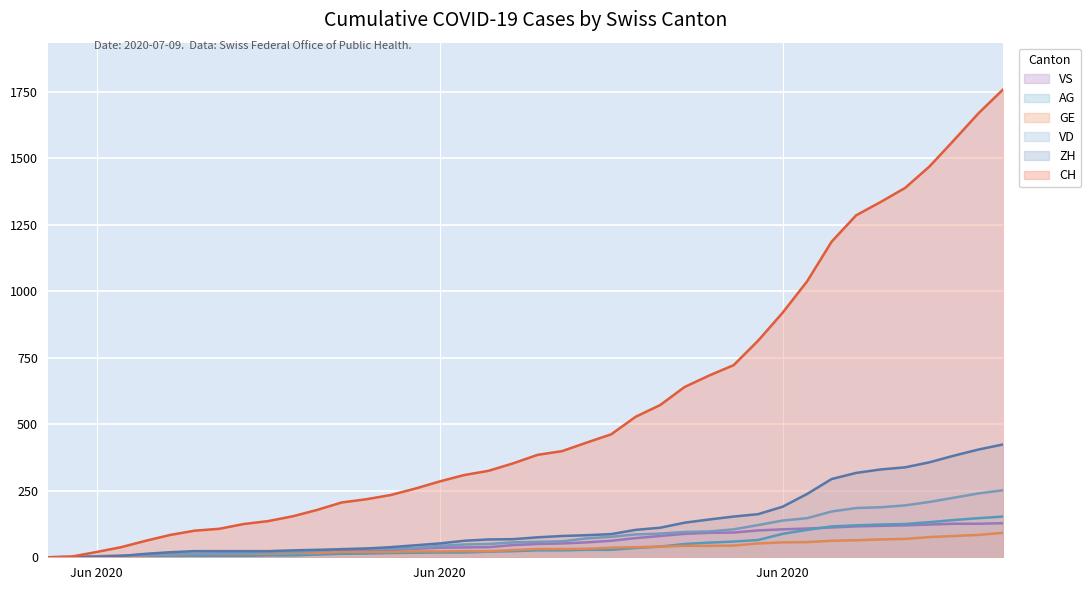

Reading left to right, extract all data points from this chart.

ZH: 0	0	2	5	13	19	23	23	23	23	26	28	30	33	38	45	52	62	67	68	75	80	83	87	103	111	130	142	153	162	190	238	294	317	330	338	357	382	405	424
VD: 0	0	4	6	9	11	13	15	16	19	20	24	31	31	32	35	43	48	50	56	58	60	71	77	86	89	95	97	105	121	138	147	172	185	188	195	208	224	240	252
CH: 0	3	20	38	62	84	100	107	125	136	154	178	206	218	234	258	285	309	325	353	385	399	431	462	528	572	640	683	722	814	919	1037	1186	1285	1335	1388	1469	1568	1669	1758
GE: 0	1	4	6	8	10	13	13	14	14	16	16	20	20	20	22	22	23	23	27	31	31	32	36	38	40	43	43	44	52	56	57	62	64	67	69	76	80	84	92
AG: 0	0	0	1	3	3	5	5	5	7	7	10	13	14	16	17	18	18	21	23	26	26	28	28	35	40	50	55	59	65	88	103	116	120	123	125	132	140	147	153
VS: 0	1	2	2	4	6	7	9	14	15	19	23	27	27	27	32	36	37	38	46	50	52	56	62	72	80	88	92	93	101	105	108	112	116	118	120	123	126	126	128